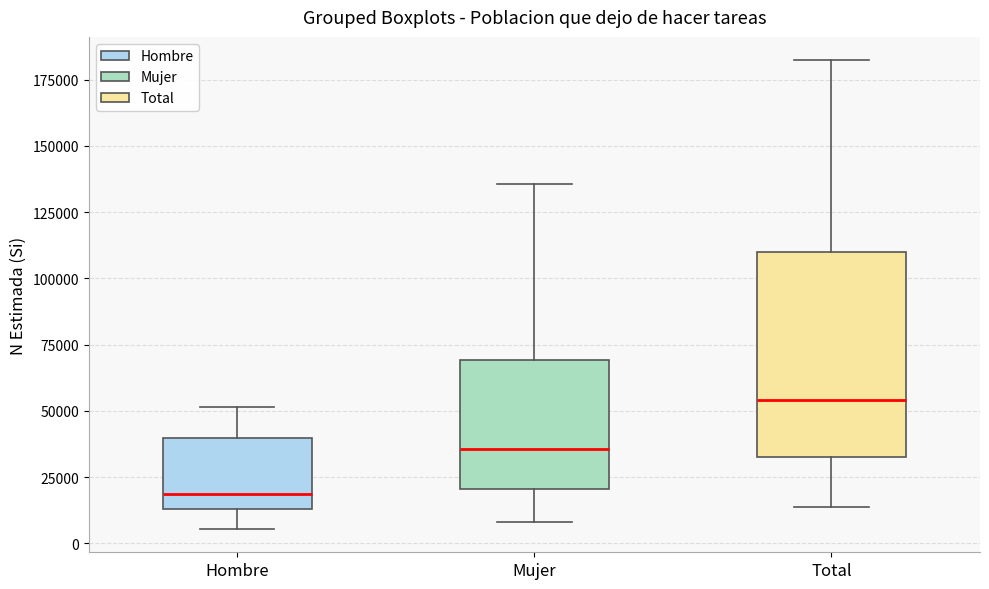

Reading left to right, transcribe this box plot: for each box, give where its median line is, the range the box spans, and where its two whiskers end, as read against the y-axis. The values are not printed on the chart, so give them approximately, as read against the axis.

Hombre: median 20000, box 15000 to 40000, whiskers 5000 to 50000
Mujer: median 35000, box 20000 to 70000, whiskers 10000 to 135000
Total: median 55000, box 35000 to 110000, whiskers 15000 to 180000